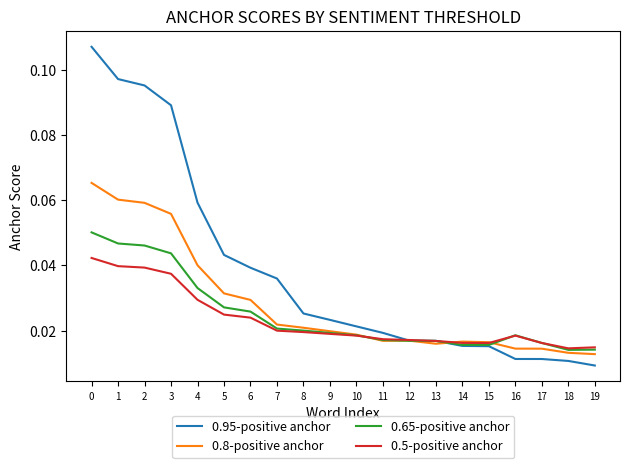

Is this an area chart (filled region under the line)?

No